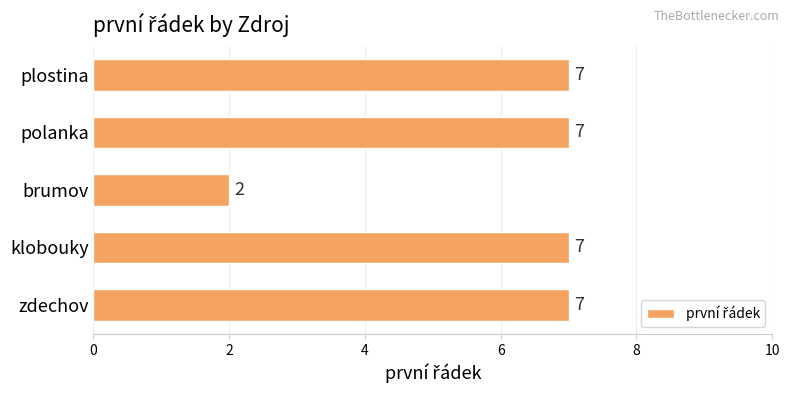

What is the average value?

6